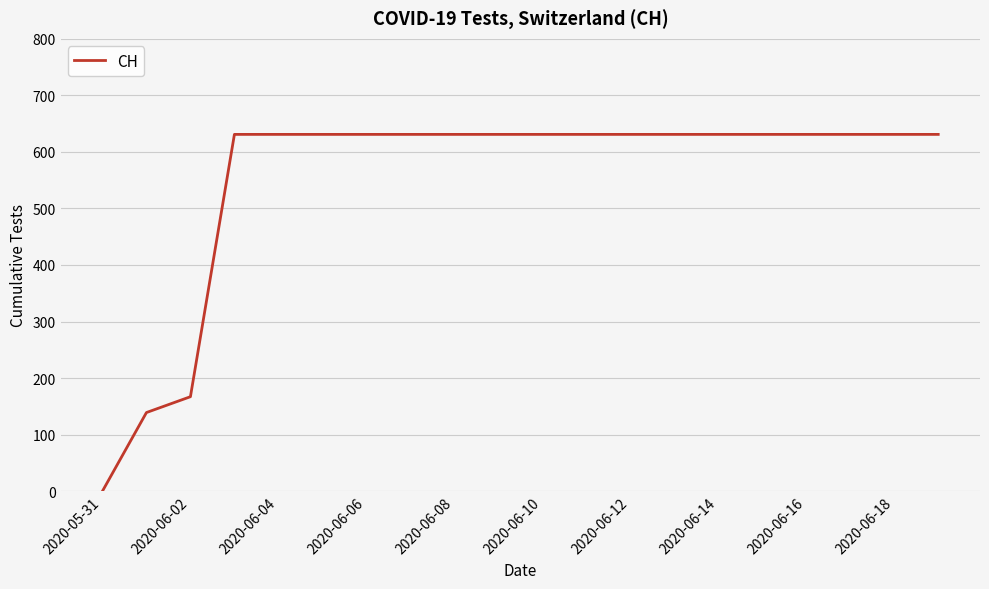

What is the difference between the maximum and minimum values?

631